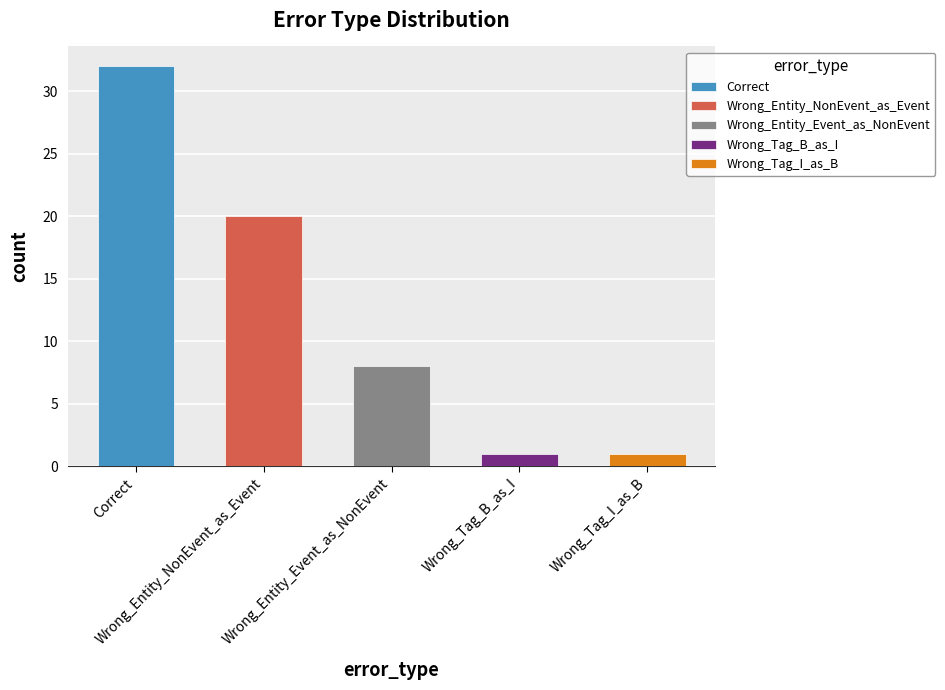

What is the minimum value shown in the chart?

1